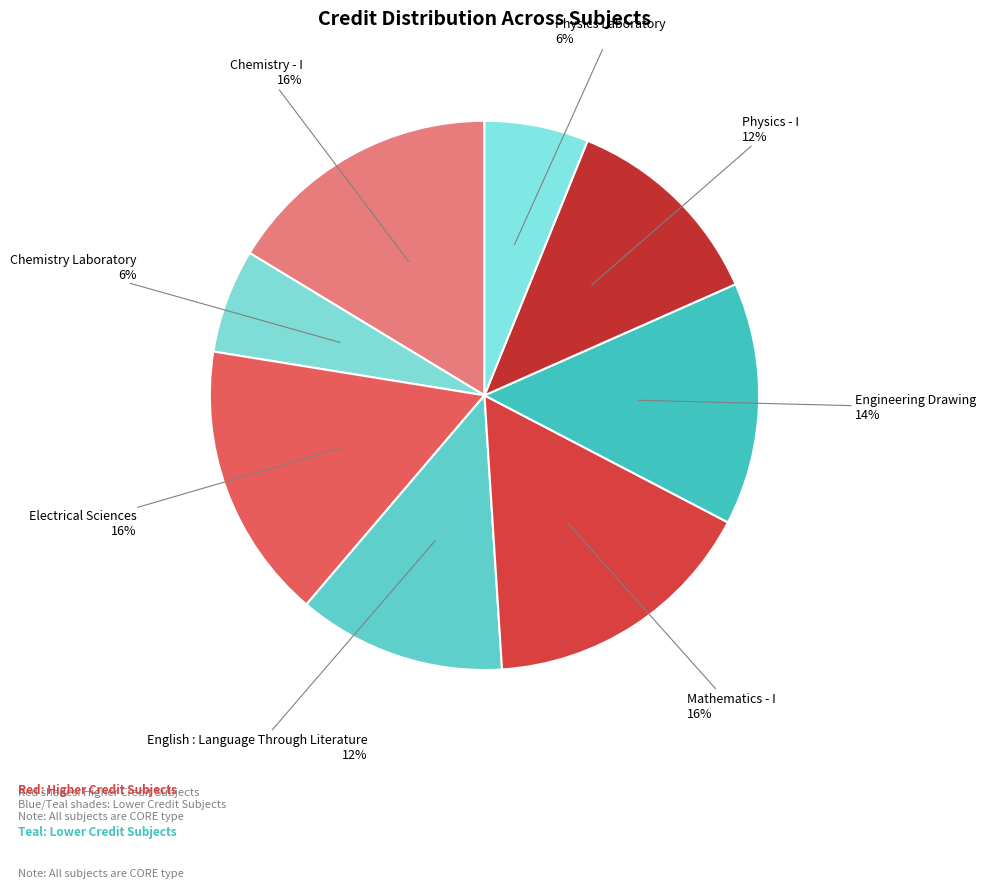

What is the largest slice in the pie chart?

Chemistry - I